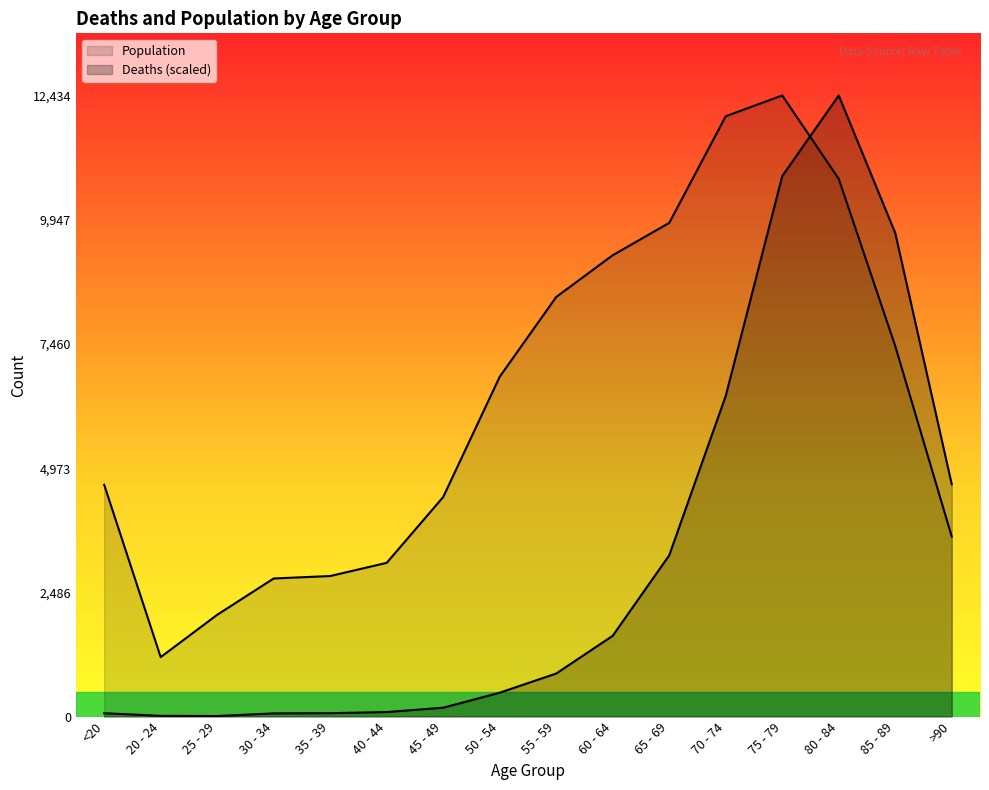

Is the value of Deaths at 60 - 64 greater than the value of Population at 80 - 84?

No